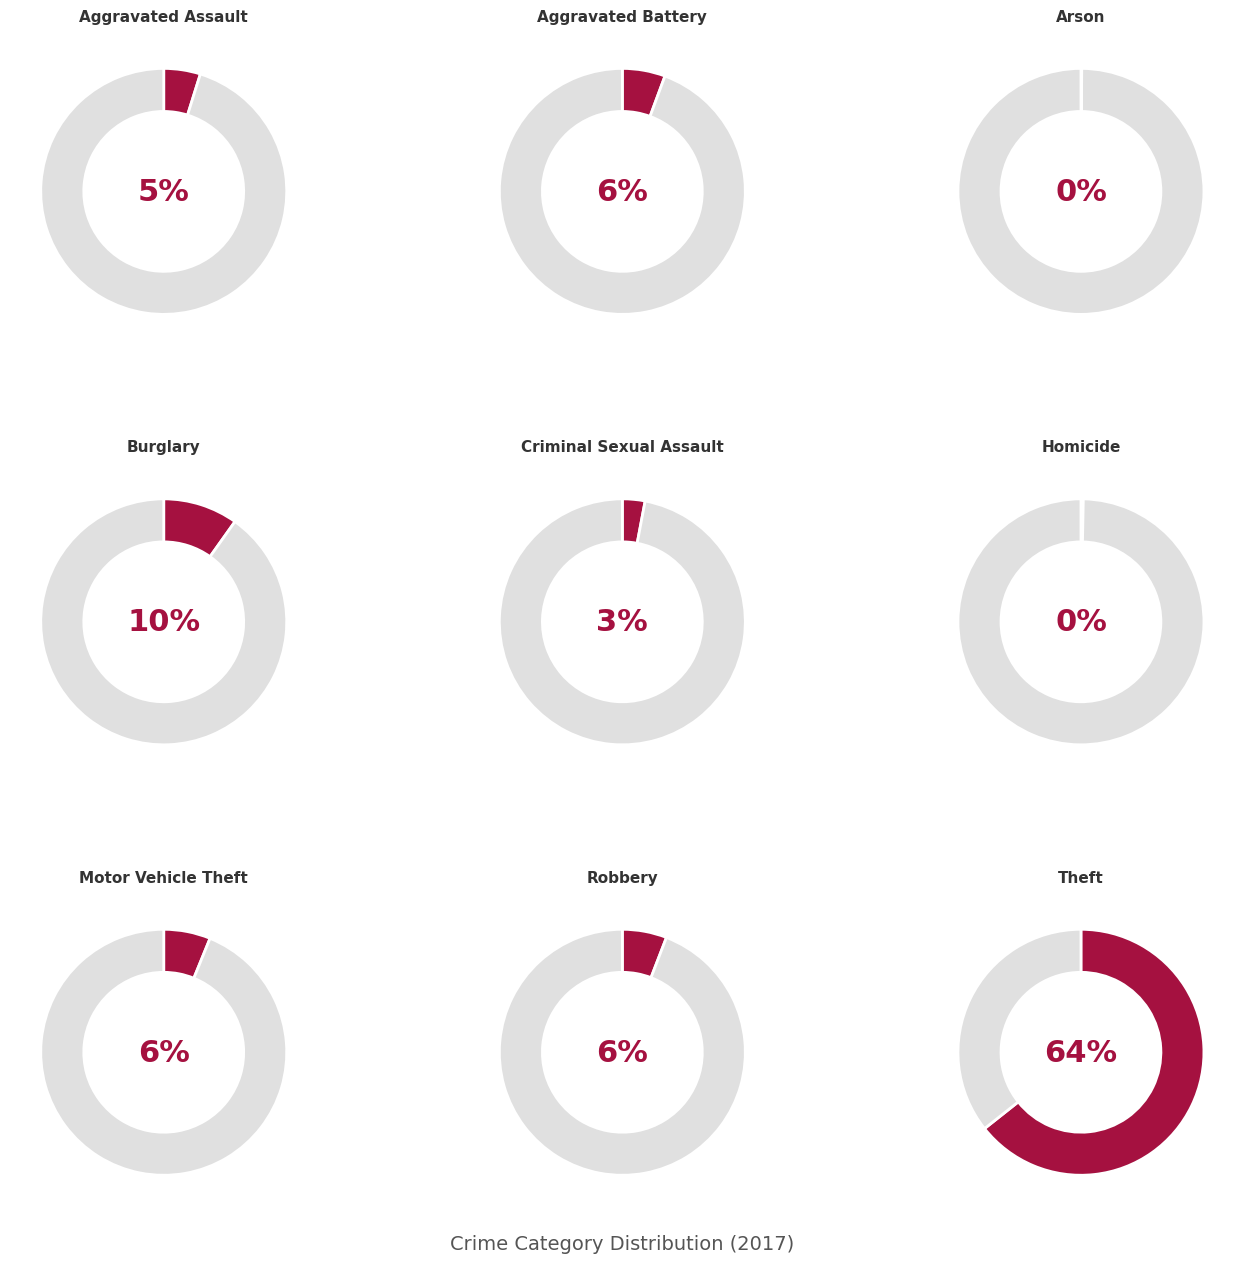

What percentage is the Aggravated Assault slice, to the nearest percent?

5%